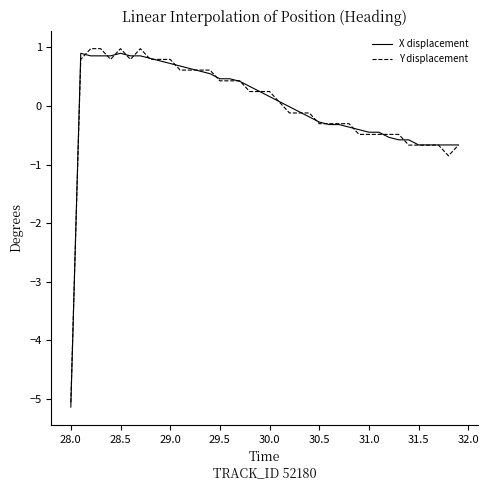

What is the maximum value shown in the chart?

1.0